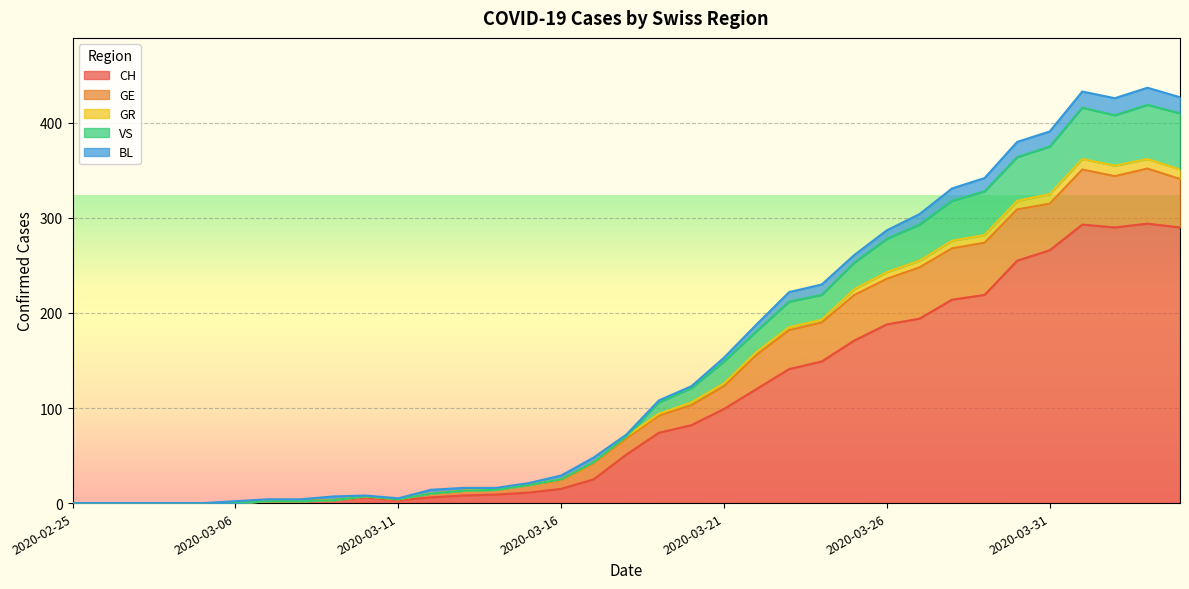

At which label does GR reach its peak?

2020-04-03